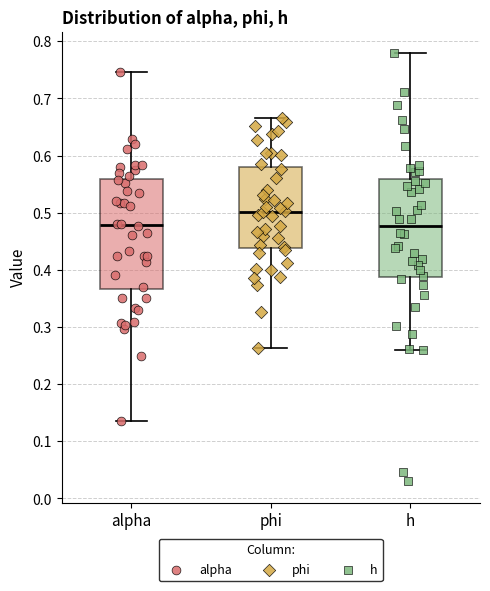

Reading left to right, read every box against the y-axis: the position of its median line, the range the box covers, and the ends of its whiskers. The values are not printed on the chart, so give them approximately, as read against the axis.

alpha: median 0.48, box 0.37 to 0.56, whiskers 0.14 to 0.75
phi: median 0.50, box 0.44 to 0.58, whiskers 0.26 to 0.67
h: median 0.48, box 0.39 to 0.56, whiskers 0.26 to 0.78